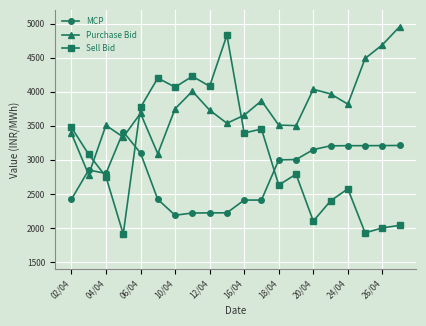

What is the value of the Purchase Bid point at the 1st from the left?

3389.3